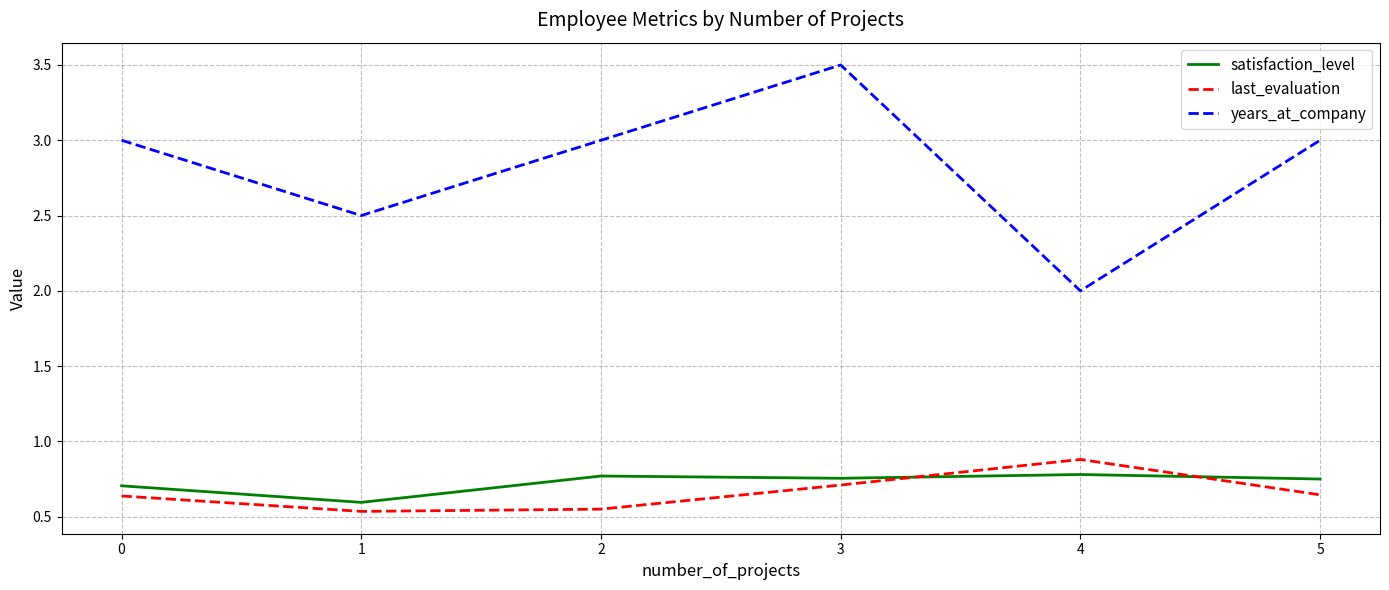

What is the approximate value of years_at_company at 5?

3.0